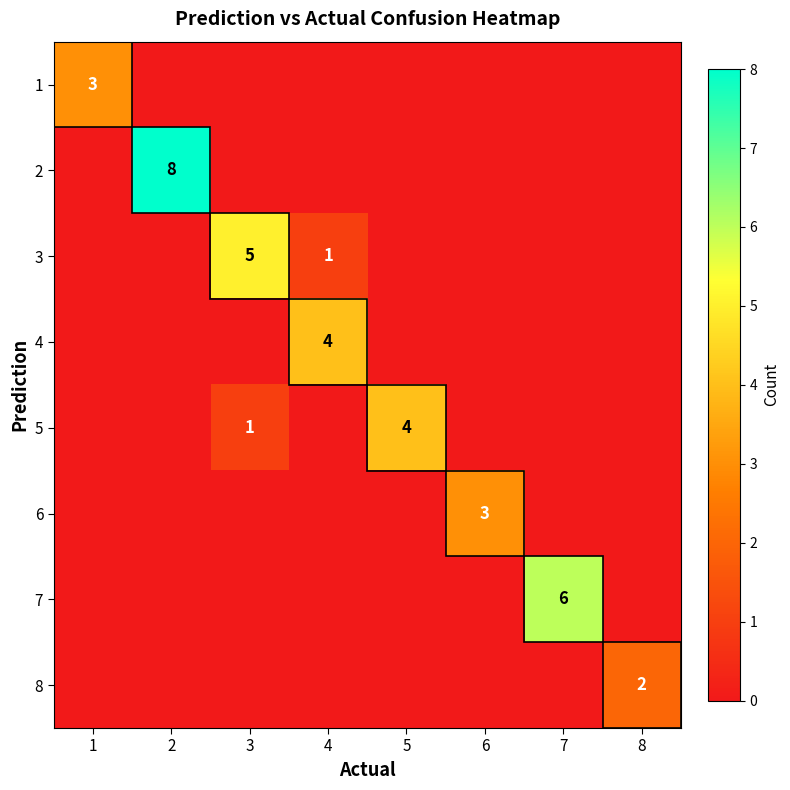

List the labels in order of 6 value, largest first.

6, 1, 2, 3, 4, 5, 7, 8